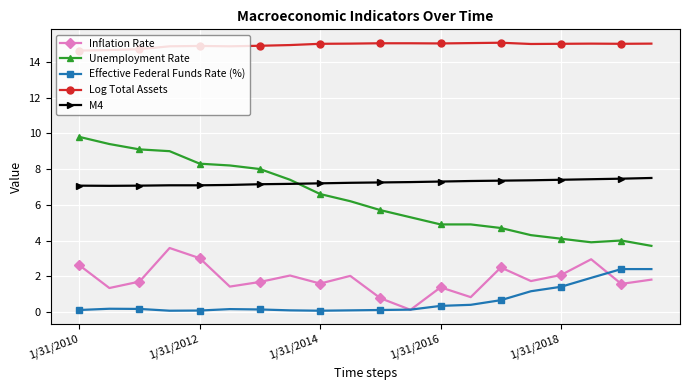

Which series has the widest spread of values?

Unemployment Rate